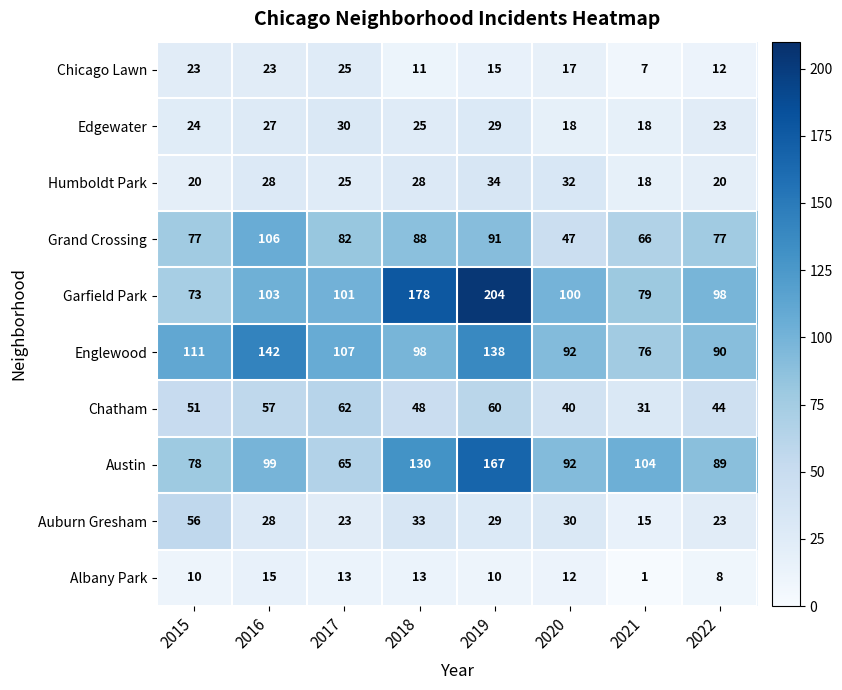

Rank the series by their maximum value, from highest to lowest.

Garfield Park, Austin, Englewood, Grand Crossing, Chatham, Auburn Gresham, Humboldt Park, Edgewater, Chicago Lawn, Albany Park